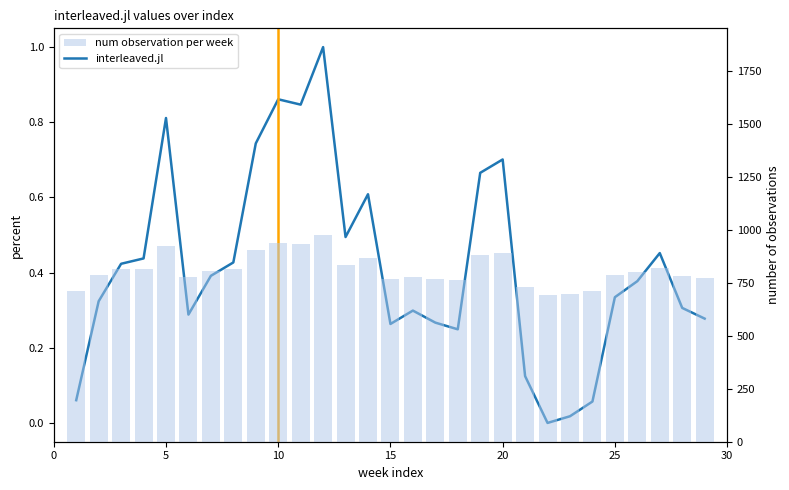

Reading left to right, transcribe all the data shown in this chart.

interleaved.jl: 0.1	0.3	0.4	0.4	0.8	0.3	0.4	0.4	0.7	0.9	0.8	1.0	0.5	0.6	0.3	0.3	0.3	0.2	0.7	0.7	0.1	0.0	0.0	0.1	0.3	0.4	0.5	0.3	0.3
num observation per week: 7.1	7.8	8.1	8.2	9.2	7.8	8.0	8.1	9.0	9.4	9.3	9.8	8.3	8.7	7.7	7.8	7.7	7.6	8.8	8.9	7.3	6.9	7.0	7.1	7.9	8.0	8.2	7.8	7.7